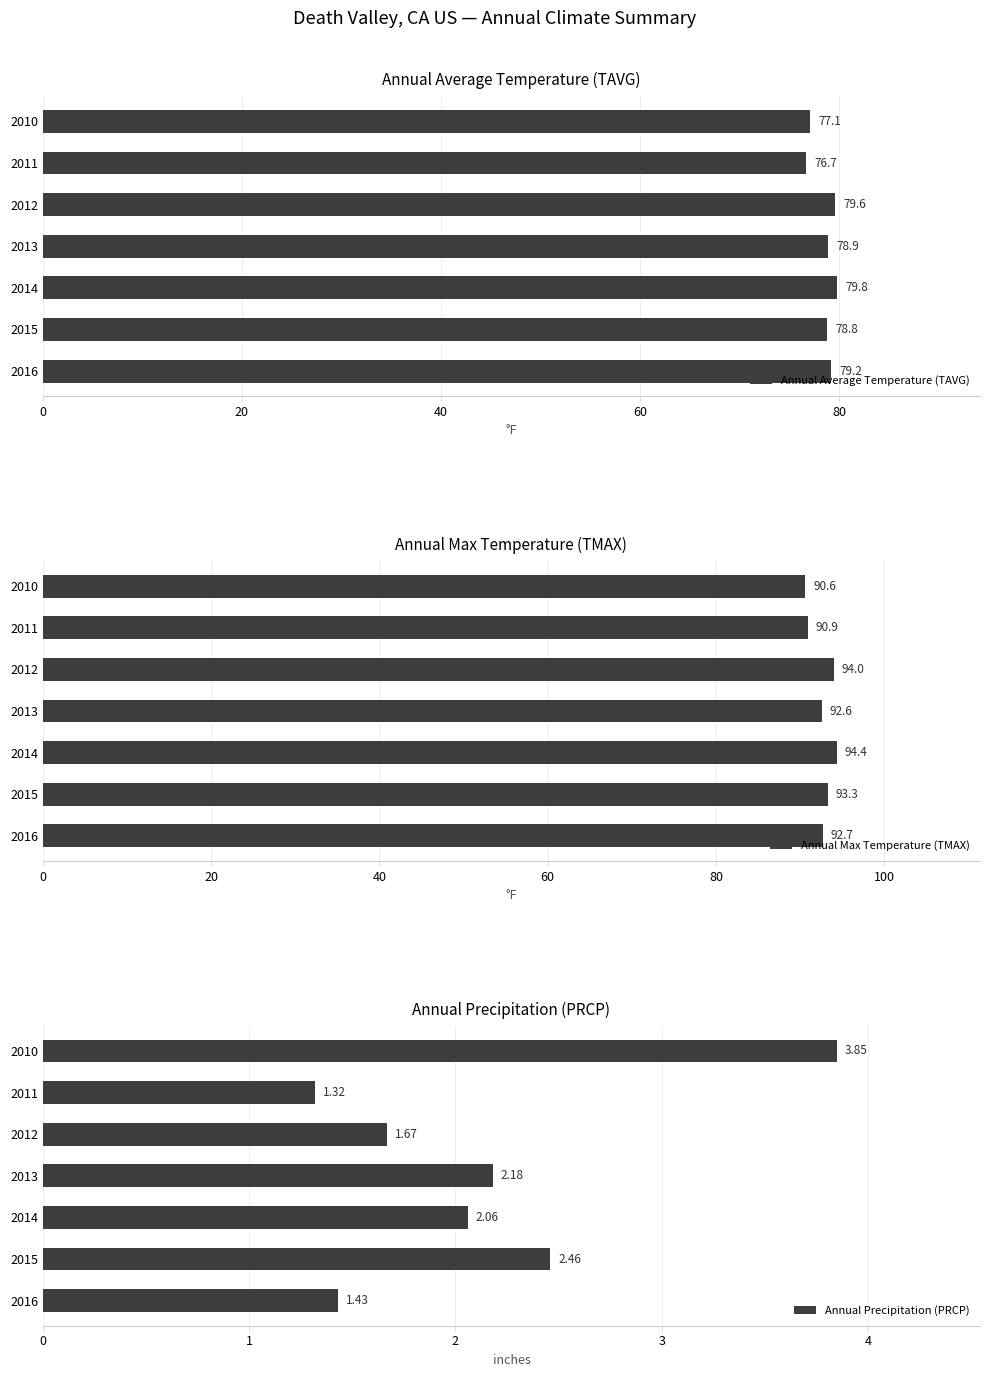

List the series in order of their overall mean, highest first.

Annual Max Temperature (TMAX), Annual Average Temperature (TAVG), Annual Precipitation (PRCP)